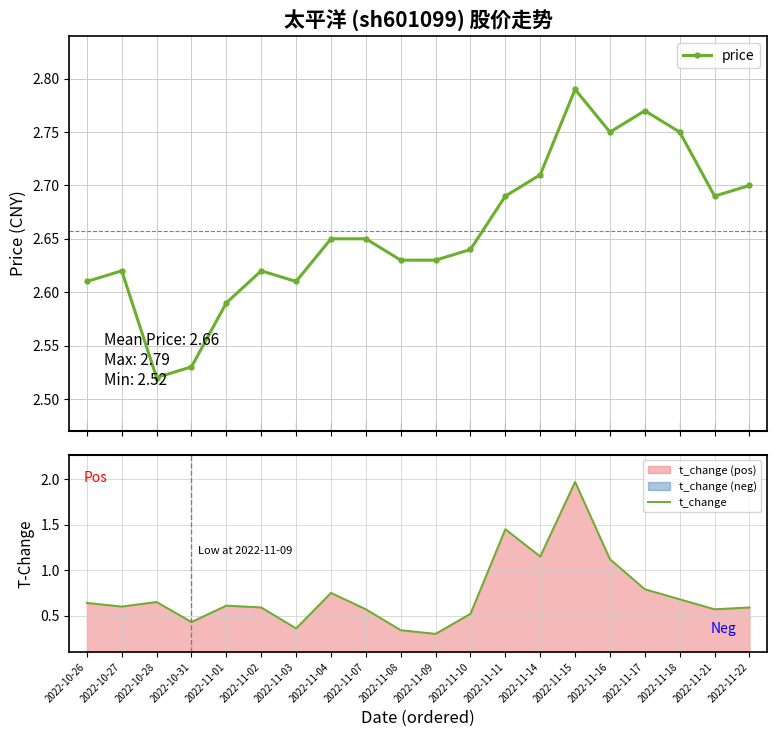

What is the difference between the price values at 2022-11-02 and 2022-11-14?

0.1